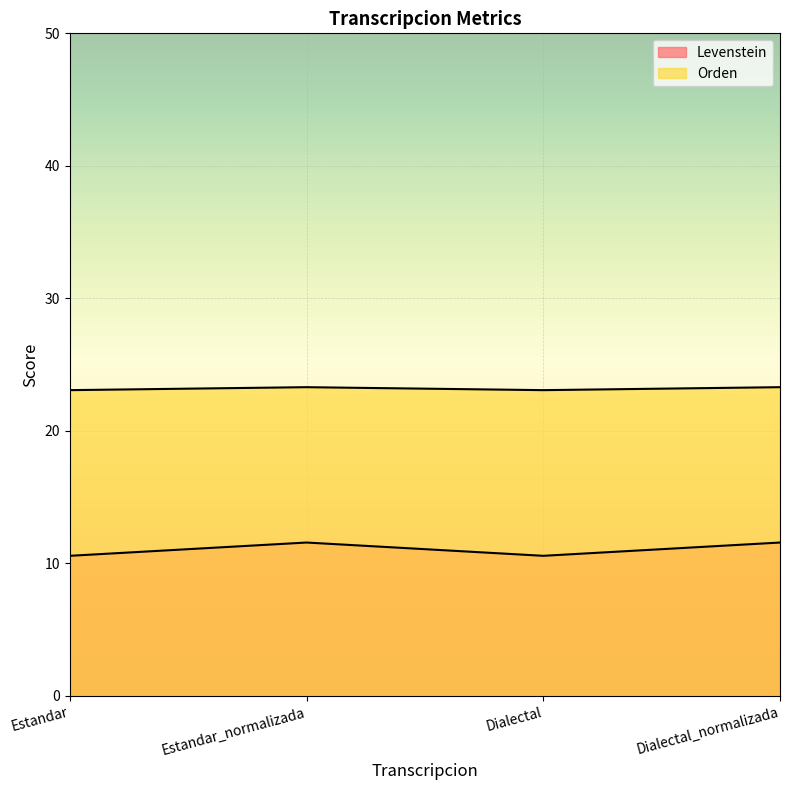

At which label does Levenstein reach its peak?

Estandar_normalizada